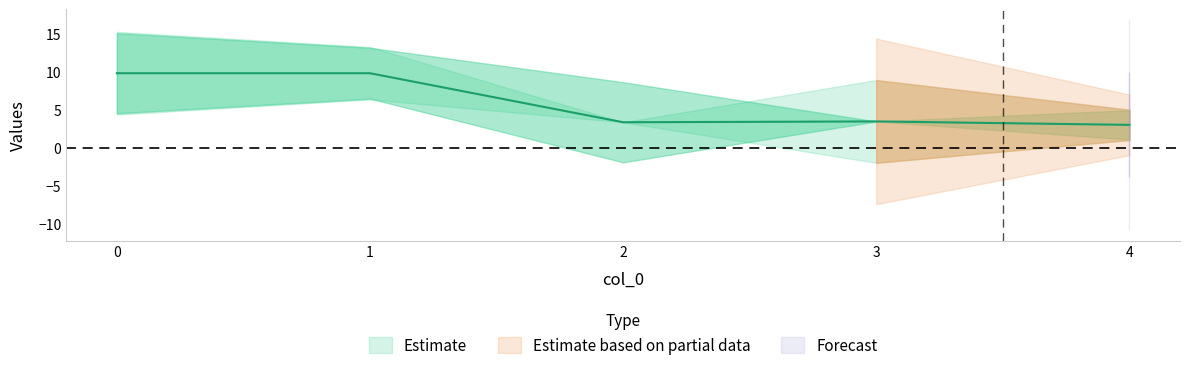

Where is col_2 nearest to the value 2?

4